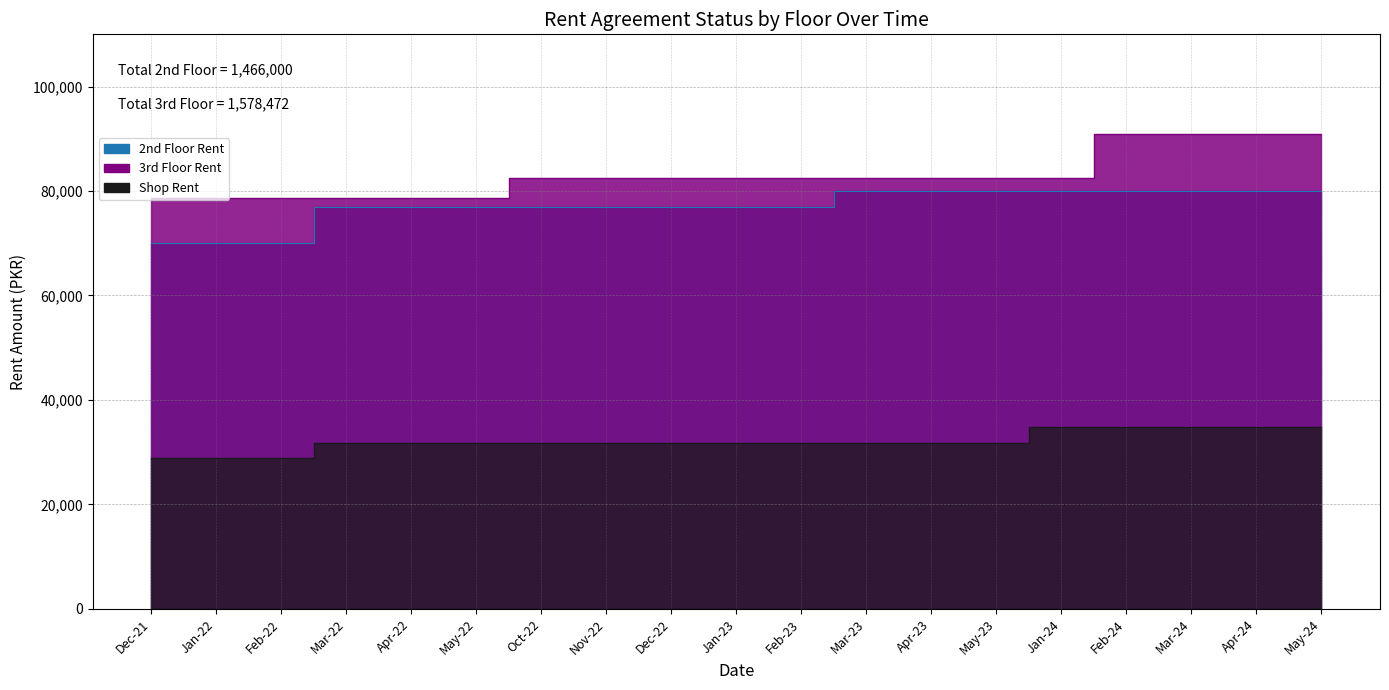

What is the label of the 18th point from the left?

Apr-24